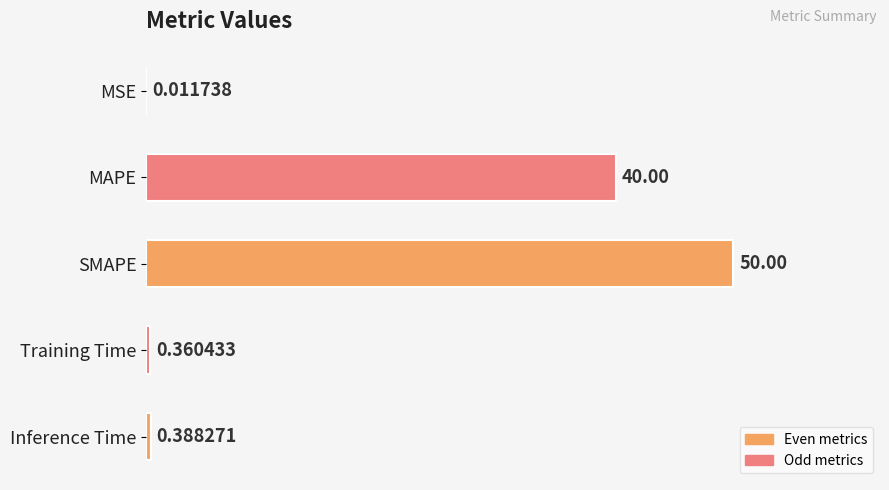

What is the change in value from MAPE to Training Time?

-39.6